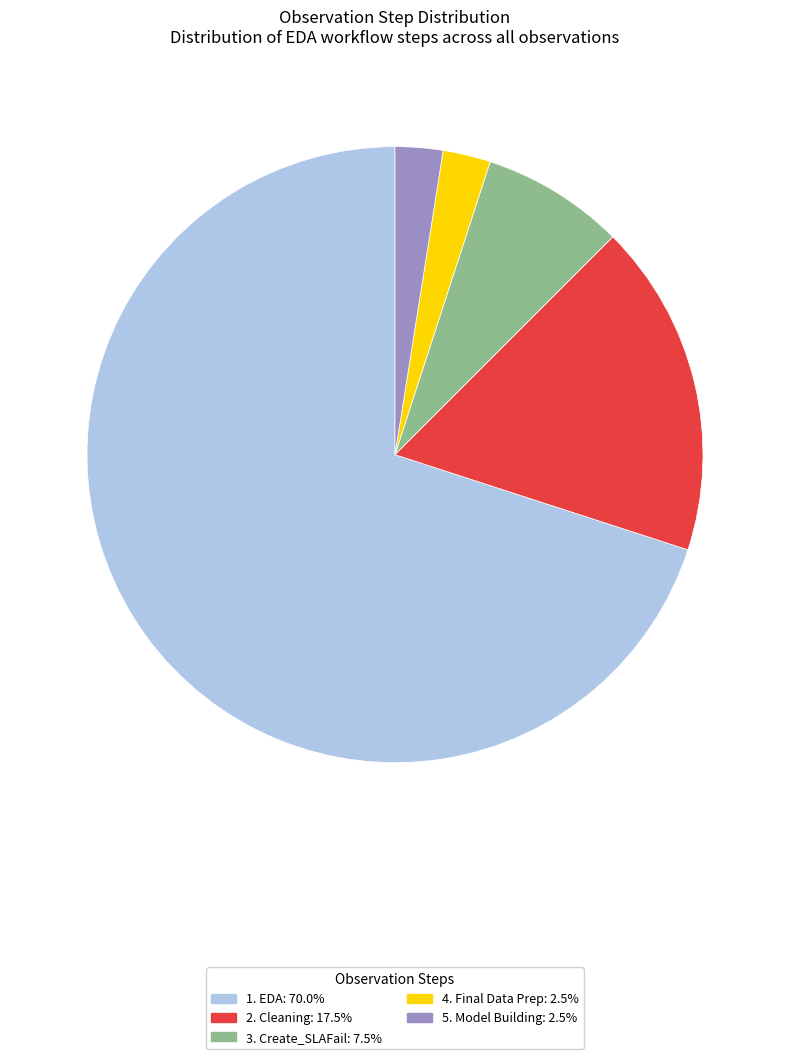

Is the sum of 1. EDA and 3. Create_SLAFail greater than half?

Yes